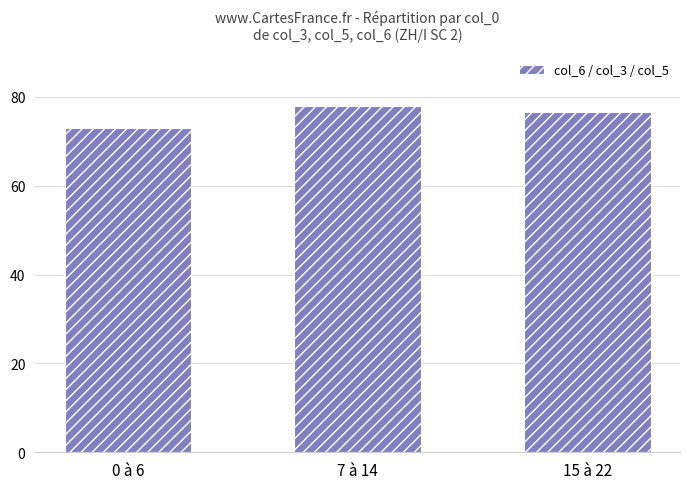

The chart shows a value of 0.1 at 0 à 6. True or false?

False